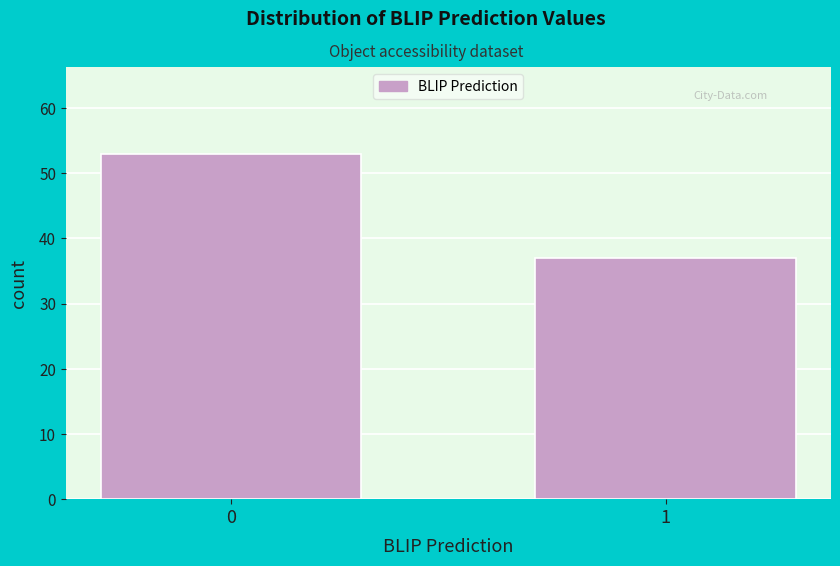

Reading right to left, list all the values displayed in this chart.

37	53